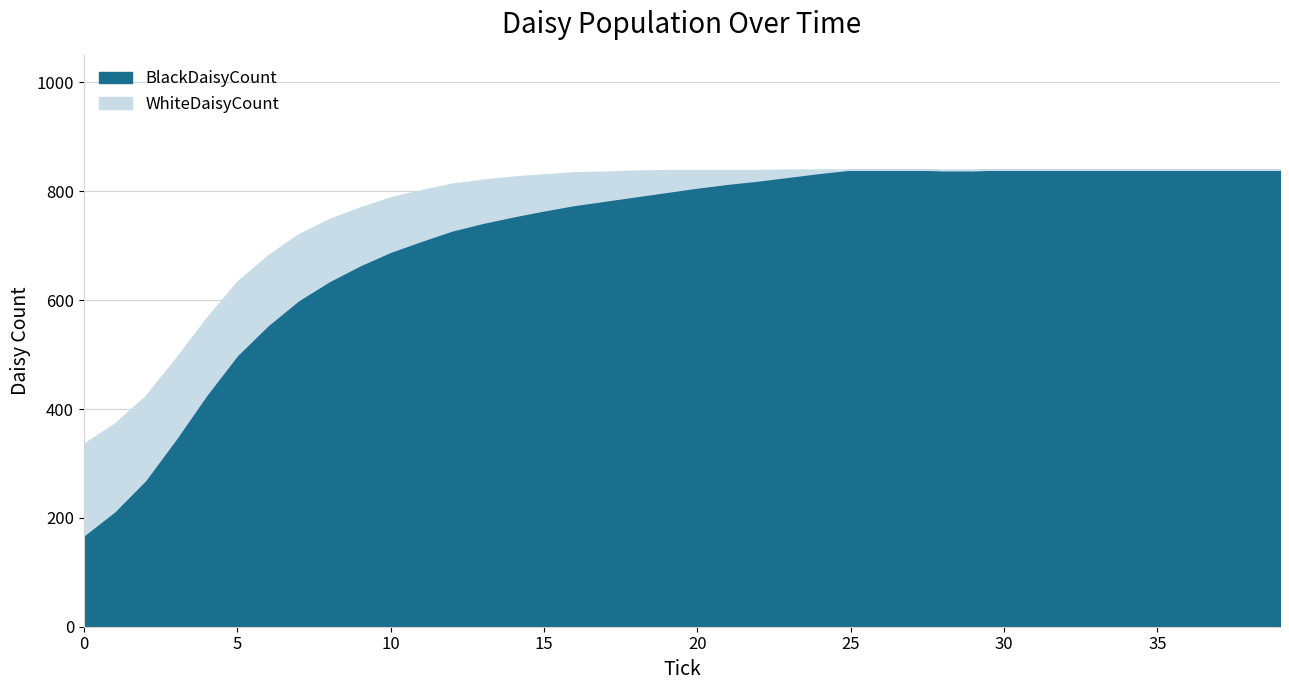

True or false: WhiteDaisyCount and BlackDaisyCount intersect in this chart.

False